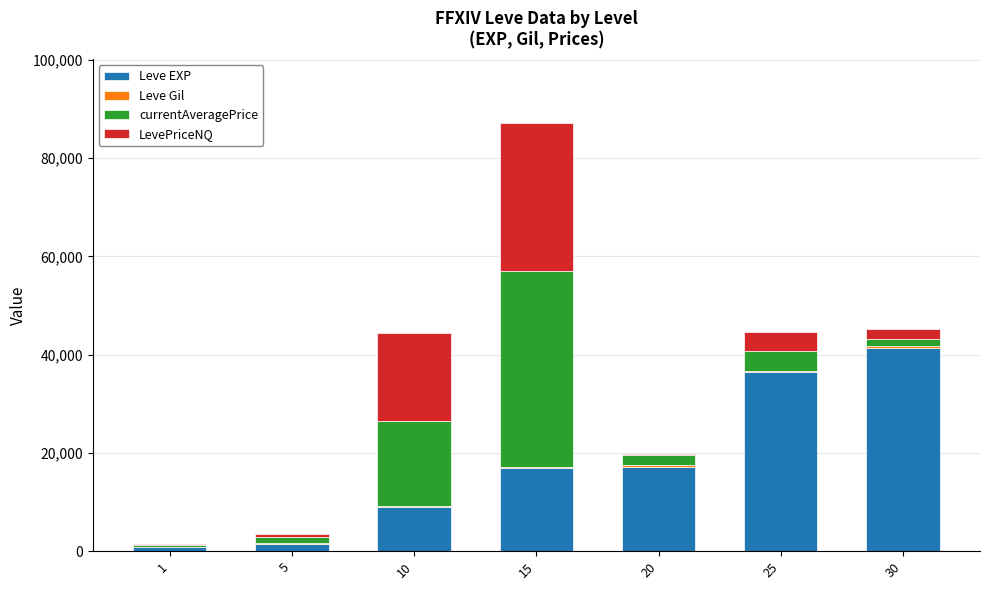

At which category is the sum across all series the highest?

15